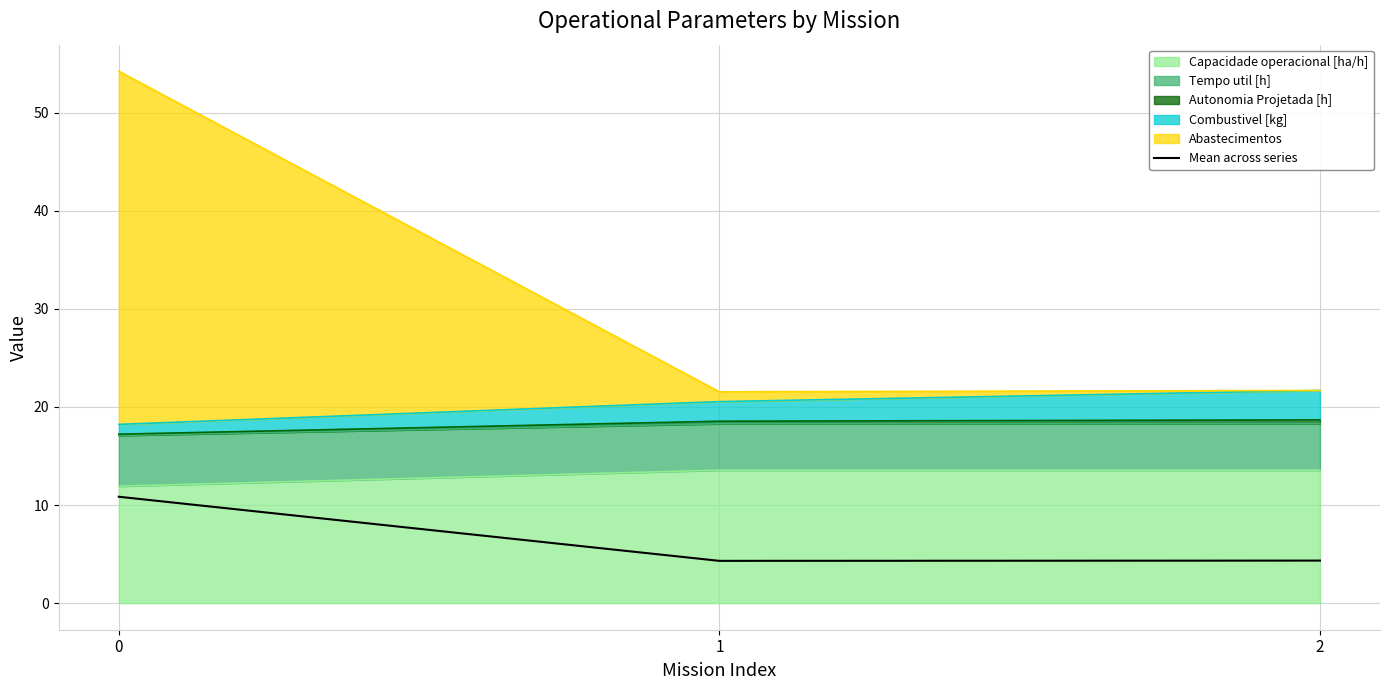

Reading right to left, transcribe all the data shown in this chart.

4.3	4.3	10.8